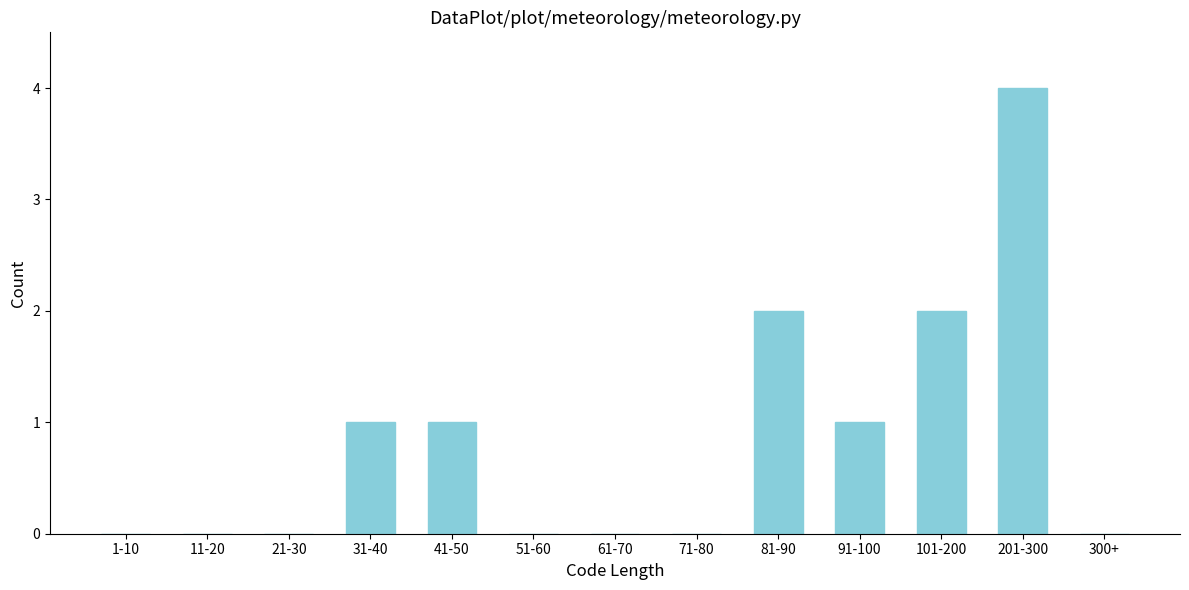

Reading left to right, extract all data points from this chart.

1-10=0	11-20=0	21-30=0	31-40=1	41-50=1	51-60=0	61-70=0	71-80=0	81-90=2	91-100=1	101-200=2	201-300=4	300+=0